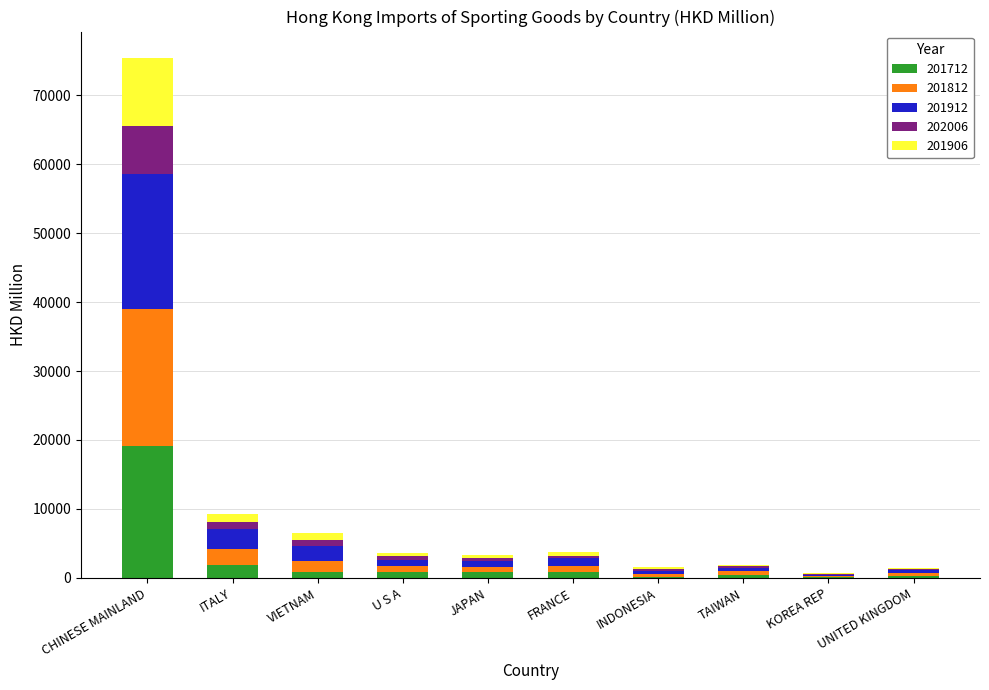

What is the maximum value for 201712?

19159.3